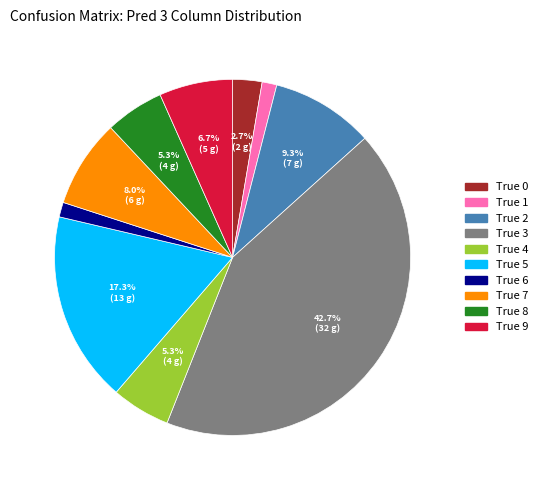

Is there any slice that represents more than half of the pie?

No